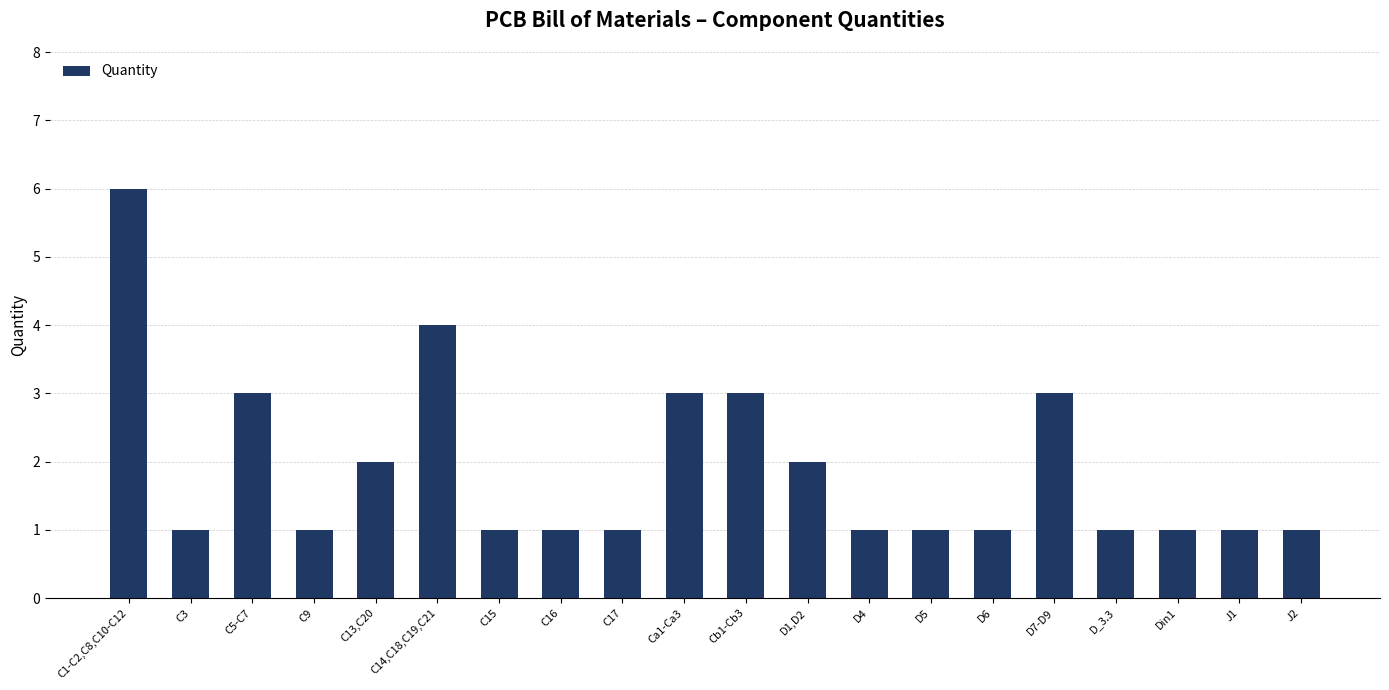

What position from the left is Ca1-Ca3?

10